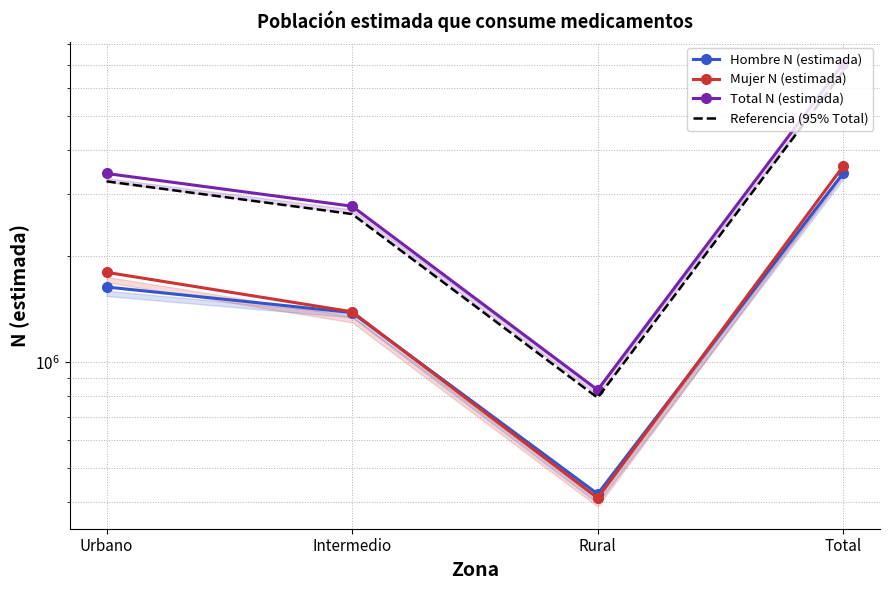

True or false: Referencia (95% Total) and Total N (estimada) intersect in this chart.

False